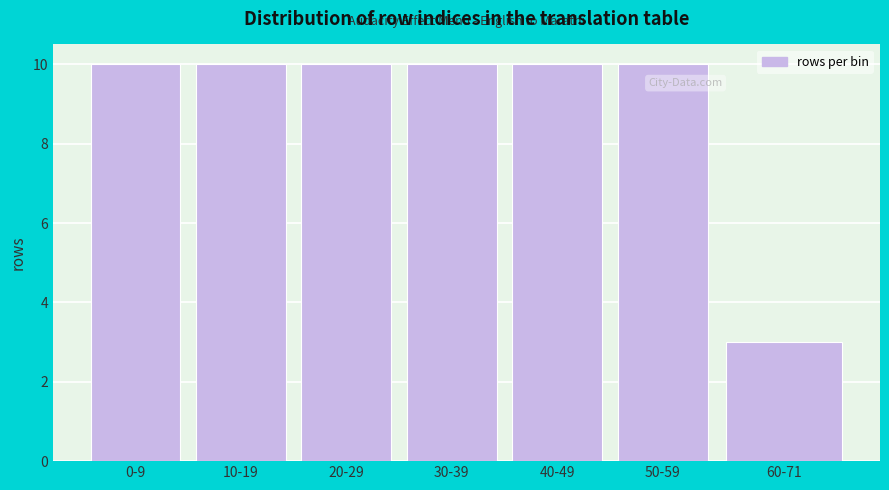

Reading left to right, extract all data points from this chart.

0-9=10	10-19=10	20-29=10	30-39=10	40-49=10	50-59=10	60-71=3